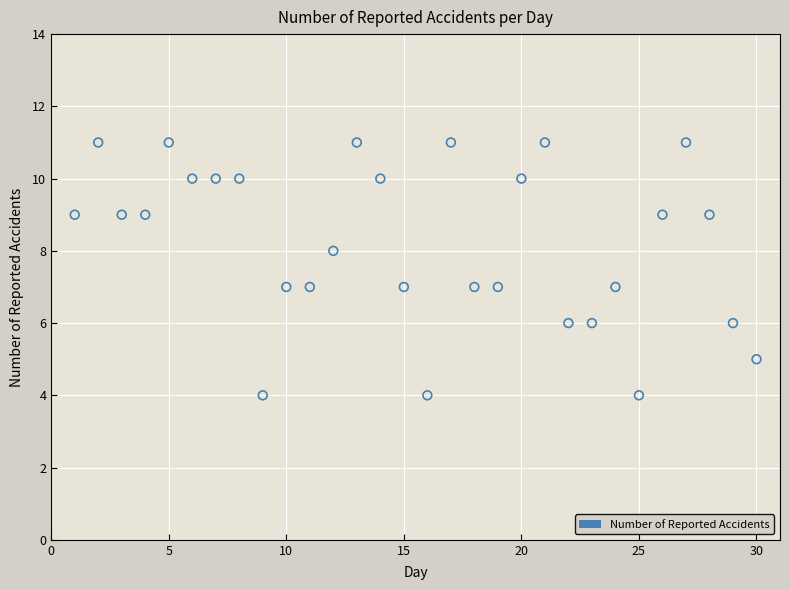

What is the range of Y values (max minus min)?

7